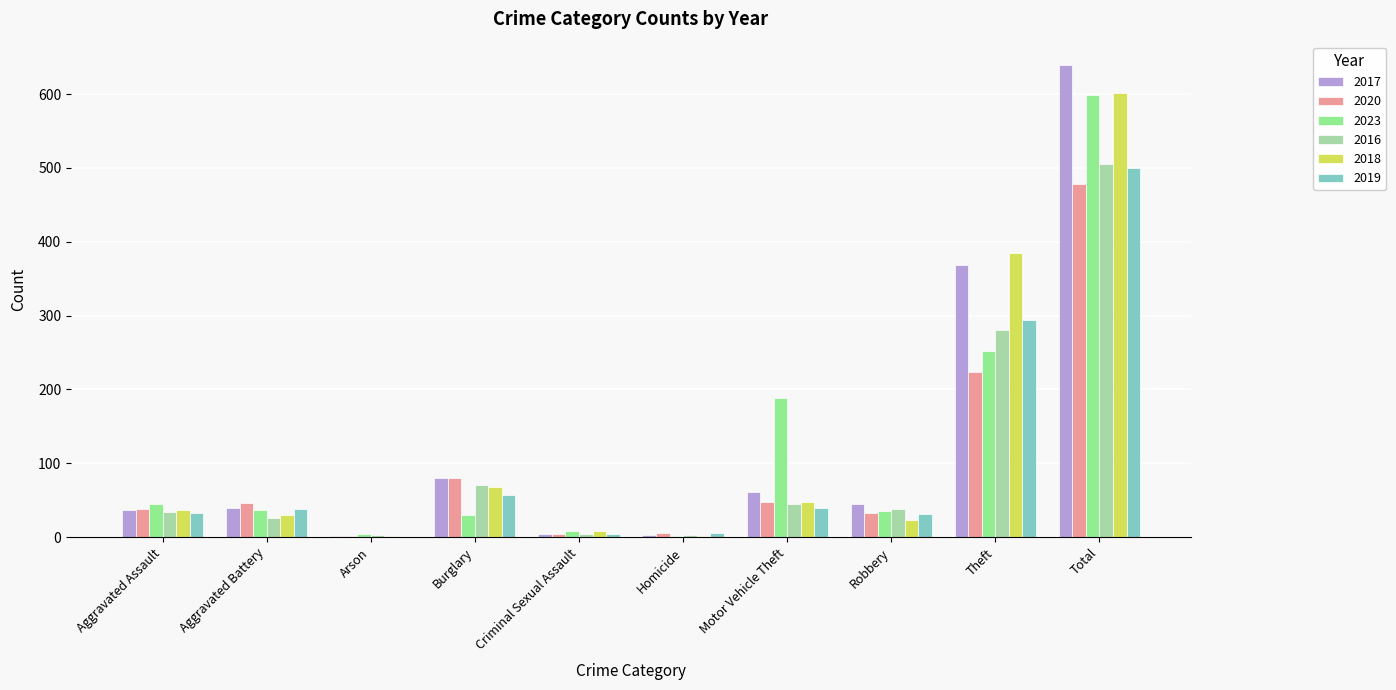

What is the approximate value of 2019 at Robbery?

31